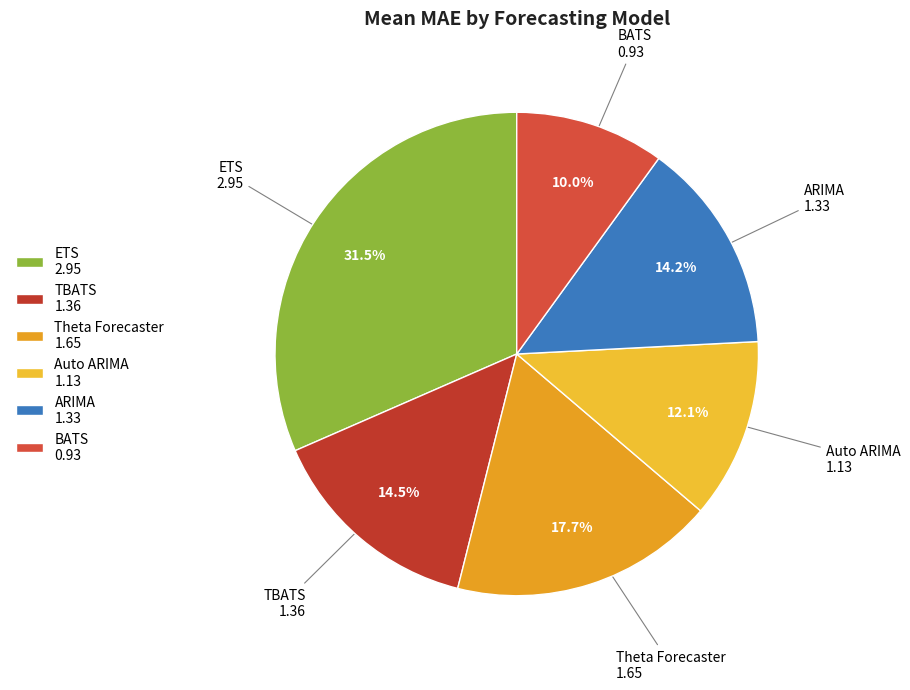

To the nearest percent, what is the combined percentage of TBATS and Auto ARIMA?

27%